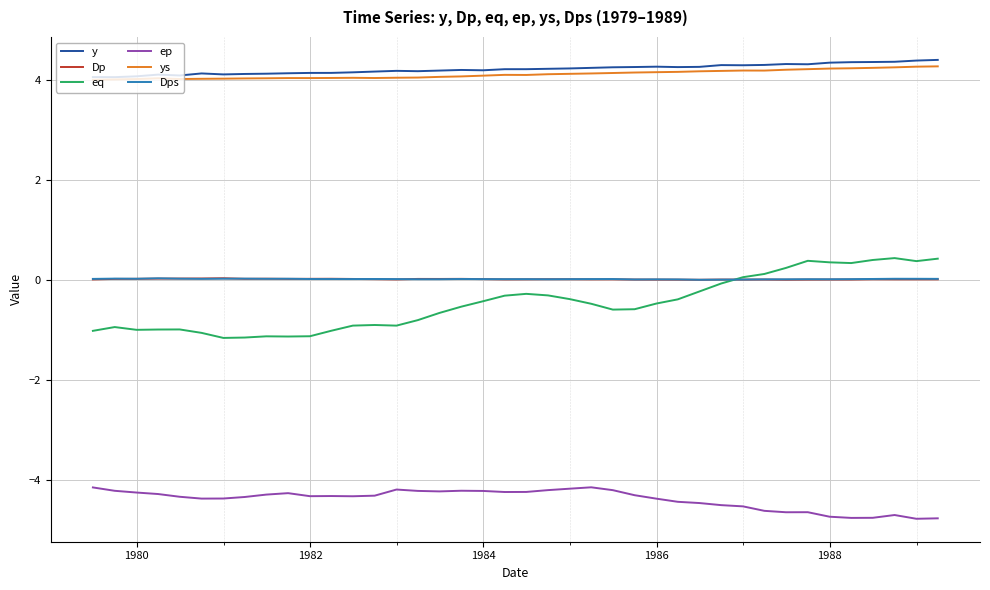

In Dp, how many points are higher than both neighbors (excluding endpoints)?

10